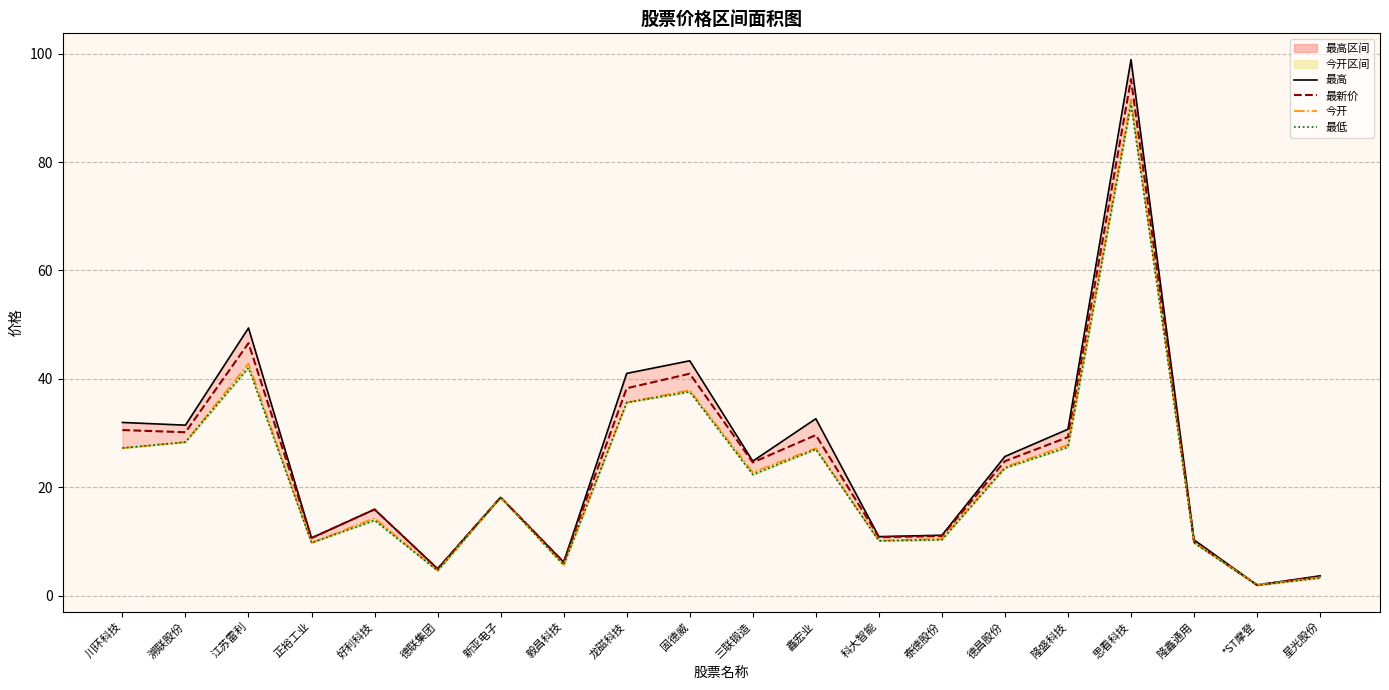

True or false: 最高_line has a value of 32.6 at 鑫宏业.

True